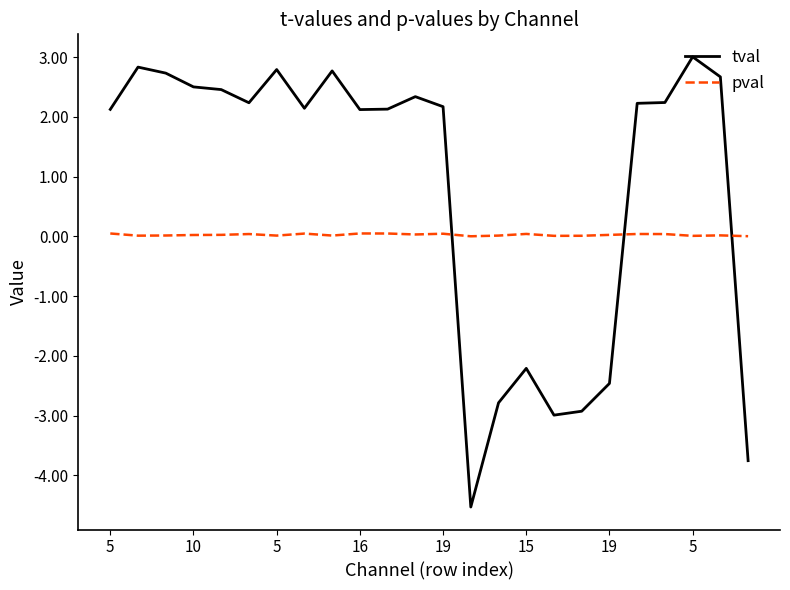

What is the maximum value shown in the chart?

3.0